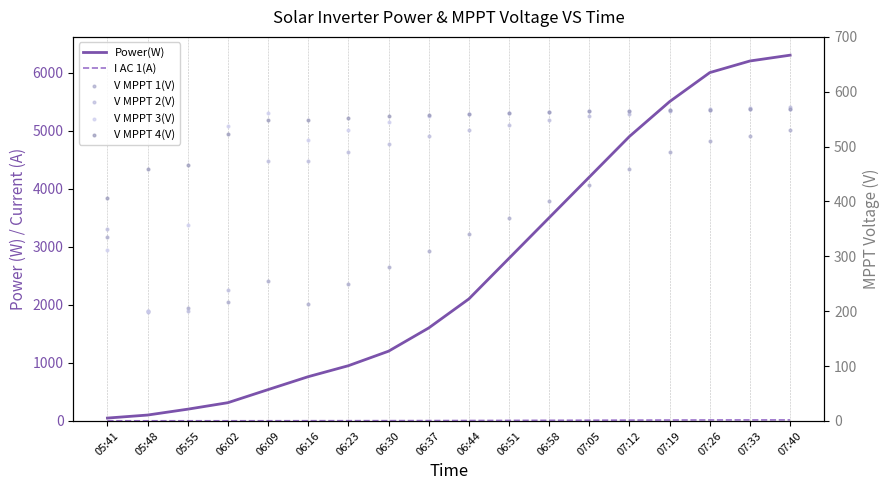

At how many categories does at least one series exceed 857?

12